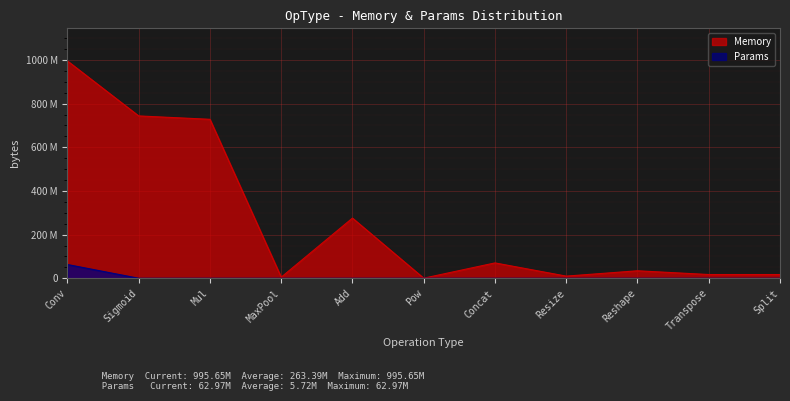

True or false: Memory and Params intersect in this chart.

False